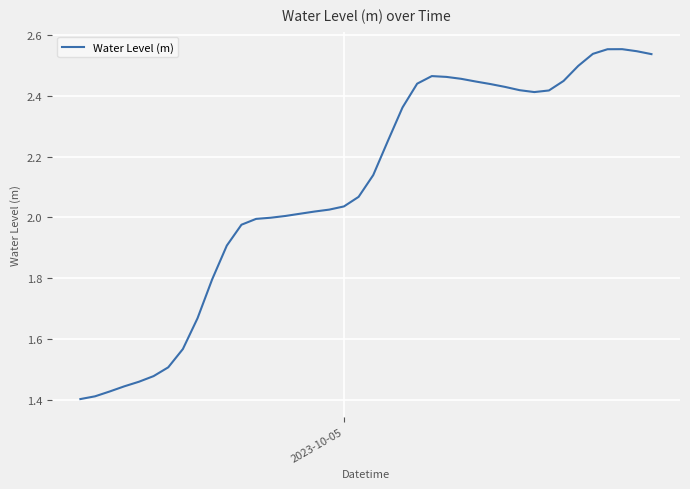

How many distinct data groups are displayed?

1